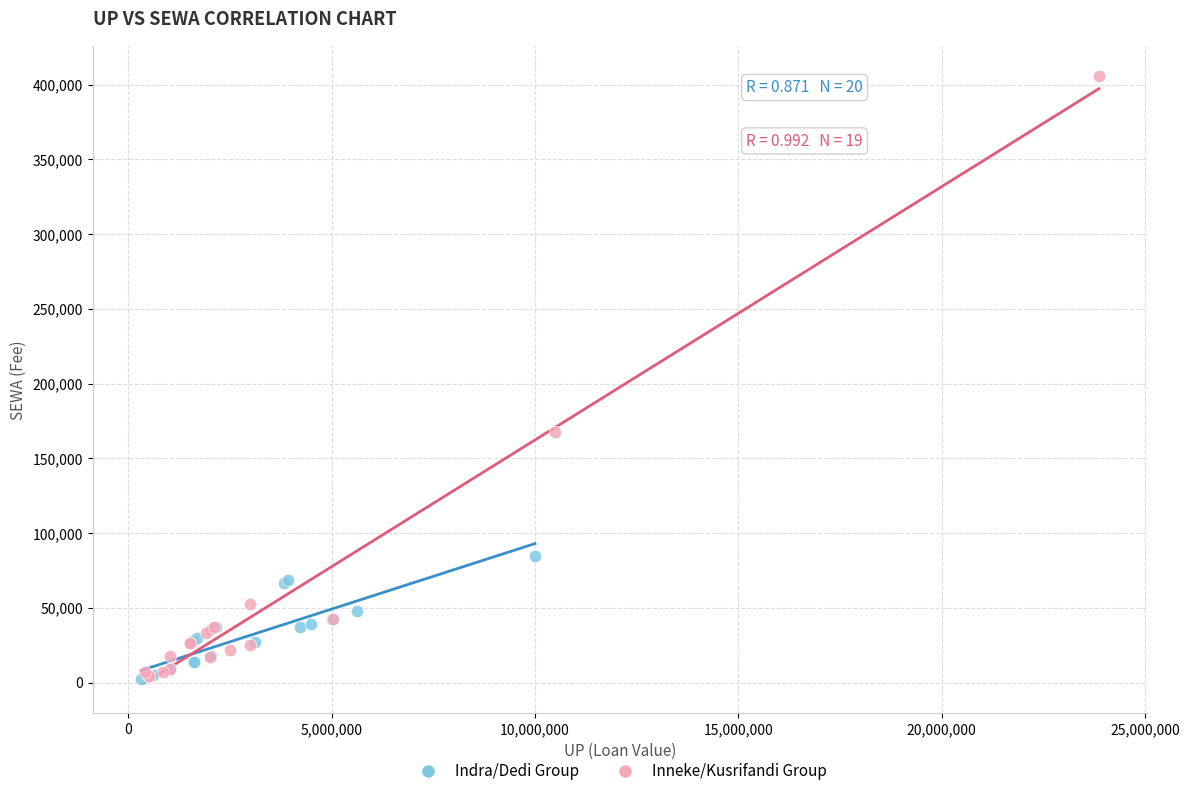

Which series has the largest Y range (max minus min)?

Inneke/Kusrifandi Group